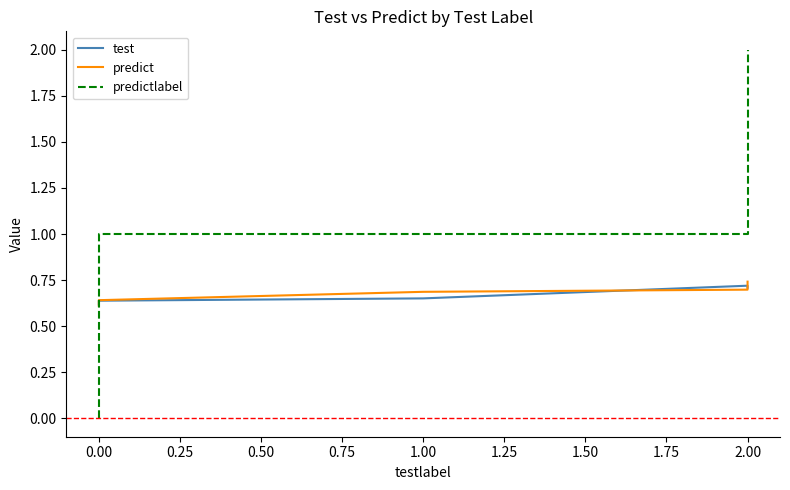

What is the value of the predict point at the 2nd from the left?

0.6